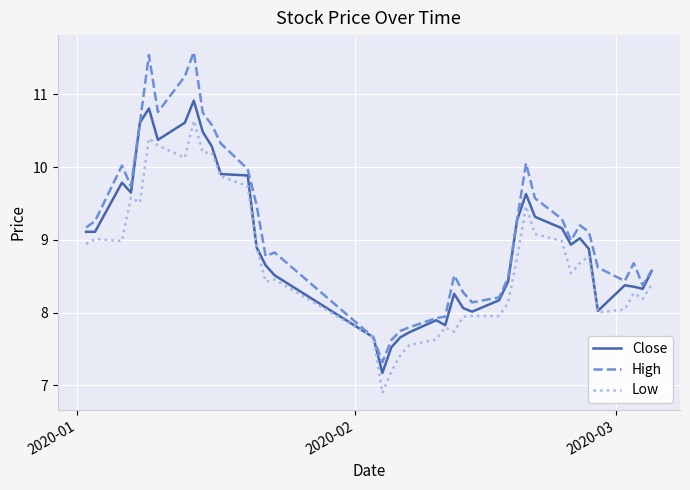

What is the highest value of the Low series?

10.6